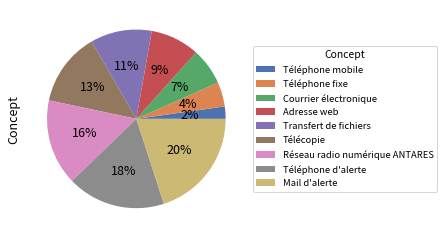

To the nearest percent, what percentage of the pie is Réseau radio numérique ANTARES?

16%